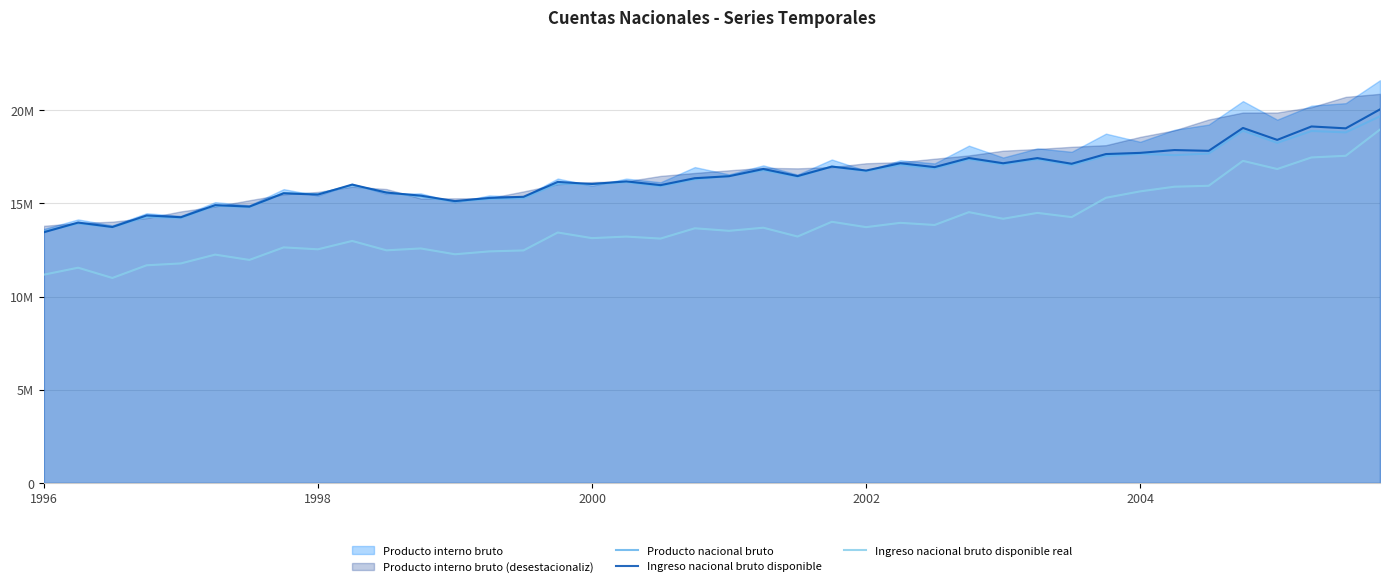

What is the value of the Producto nacional bruto point at the 4th from the left?

14284078